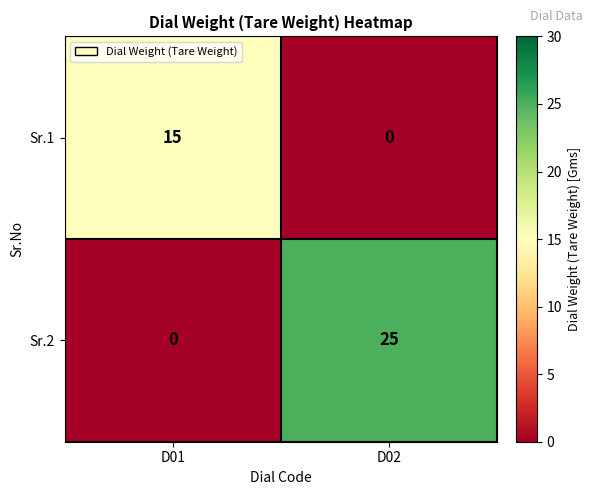

What value does the Sr.2 series have at D02, to the nearest 5?

25